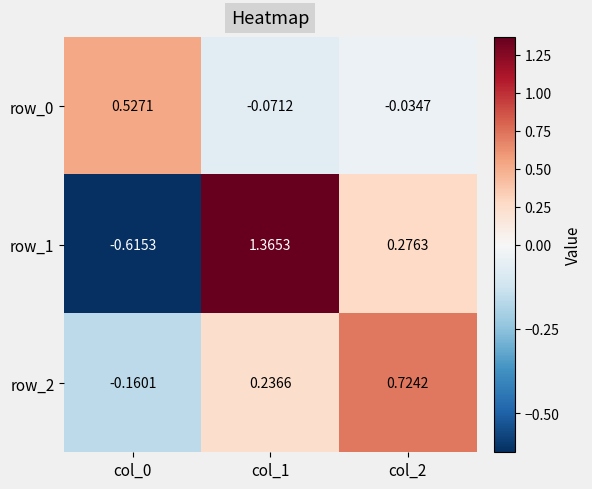

Is the value of row_2 at col_0 greater than the value of row_0 at col_1?

No